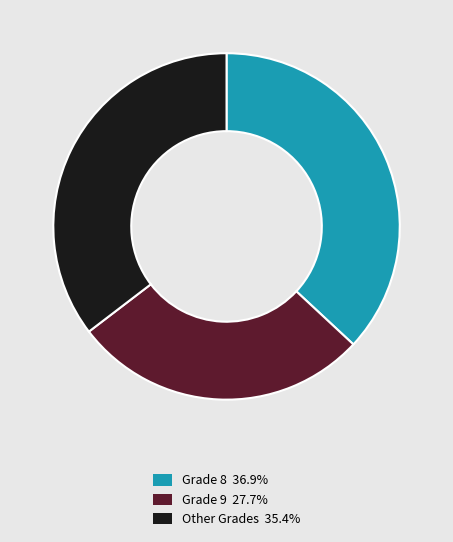

Does any single category account for the majority?

No